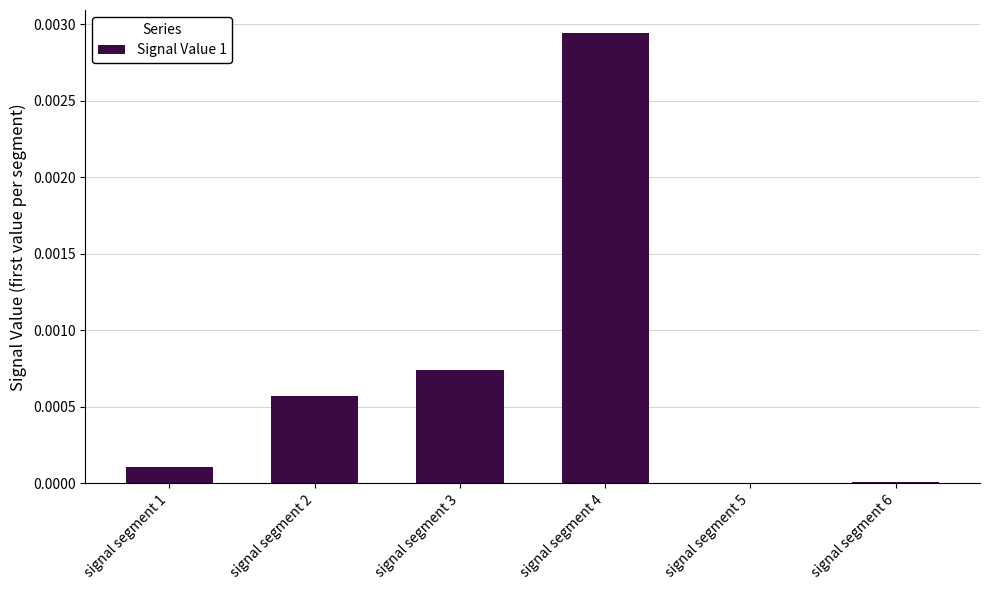

The value at signal segment 4 is 0.0. True or false?

True